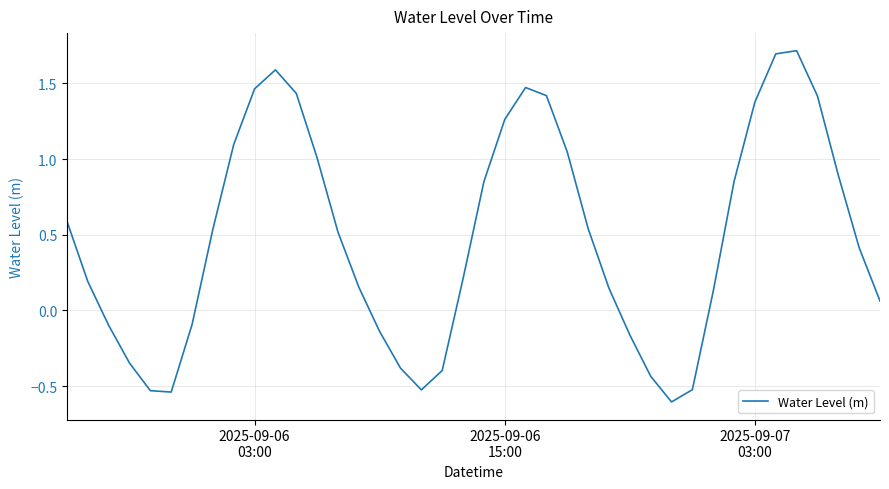

How many values are above zero?

27